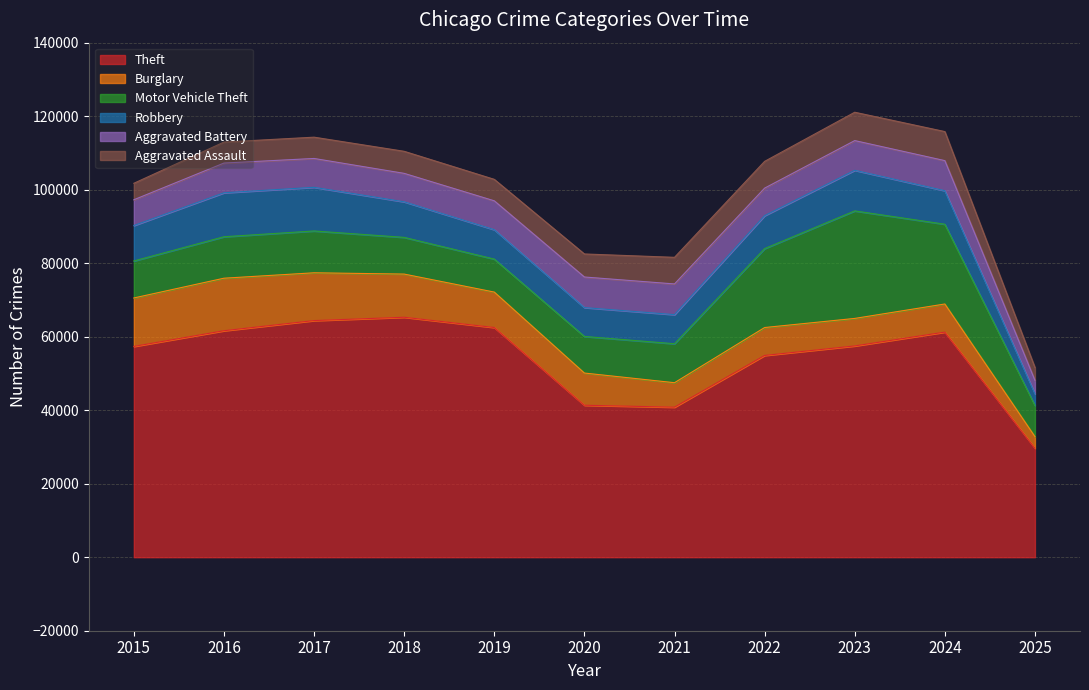

True or false: Burglary has a value of 12467 at 2022.

False